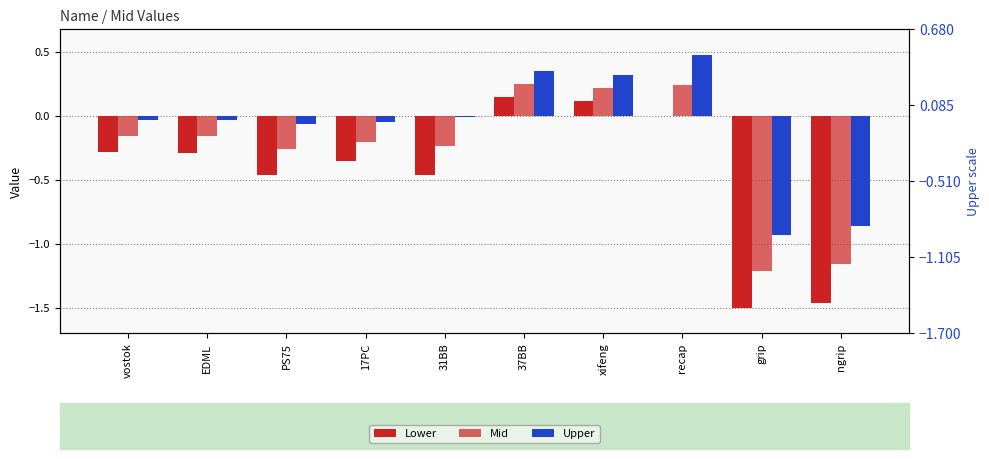

Is it true that Upper equals -0.5 at grip?

False